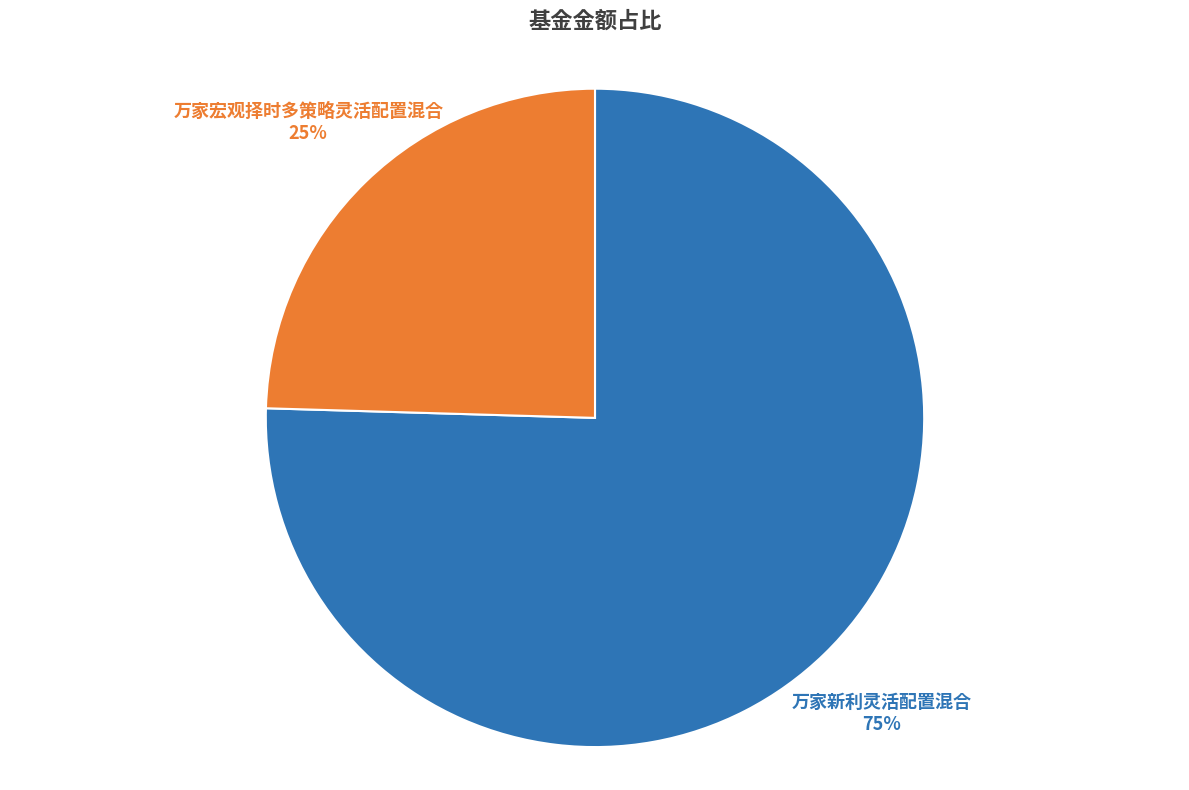

To the nearest percent, what is the average slice percentage?

50%